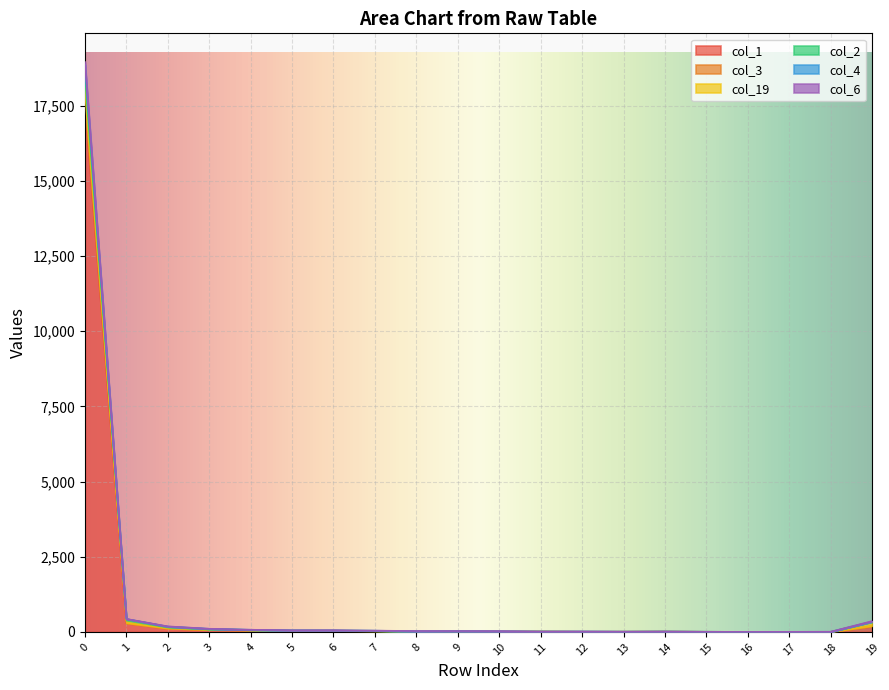

What is the sum of all col_6 values?

19498